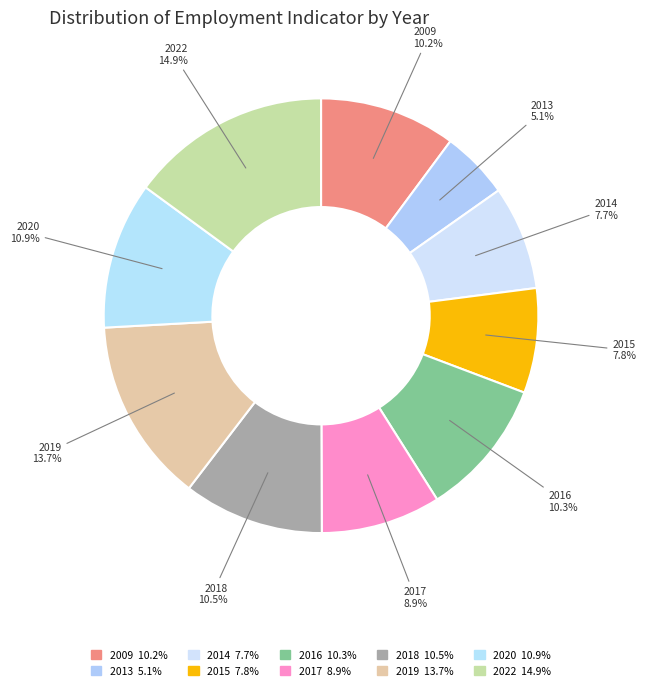

Is there any slice that represents more than half of the pie?

No